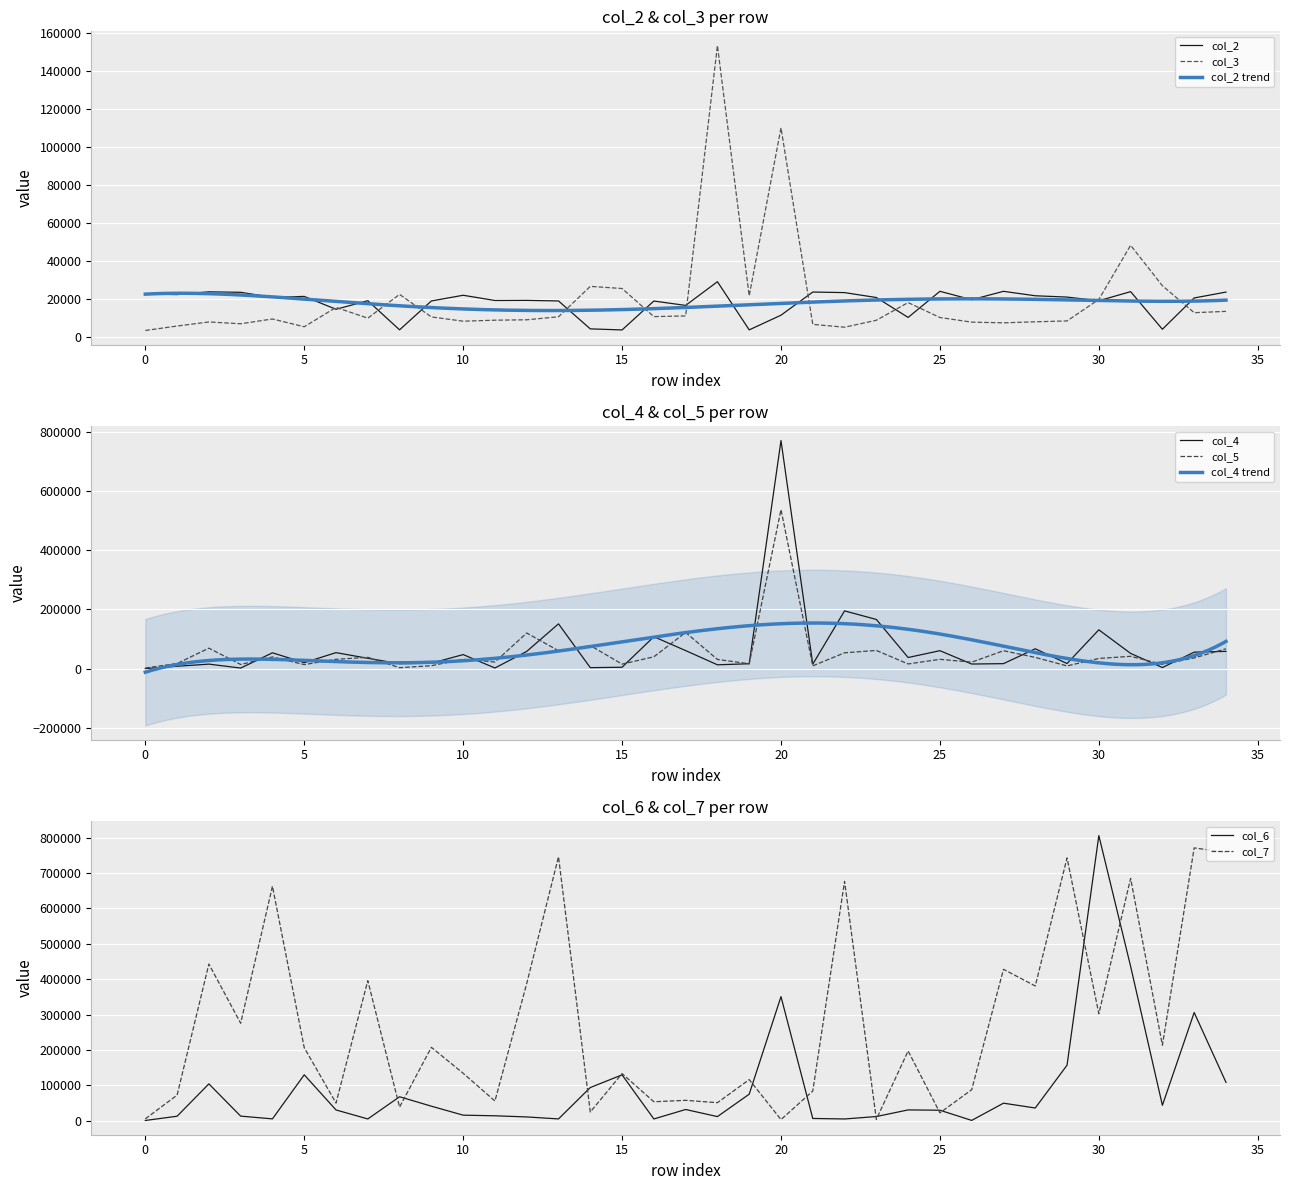

What is the maximum value shown in the chart?

805600